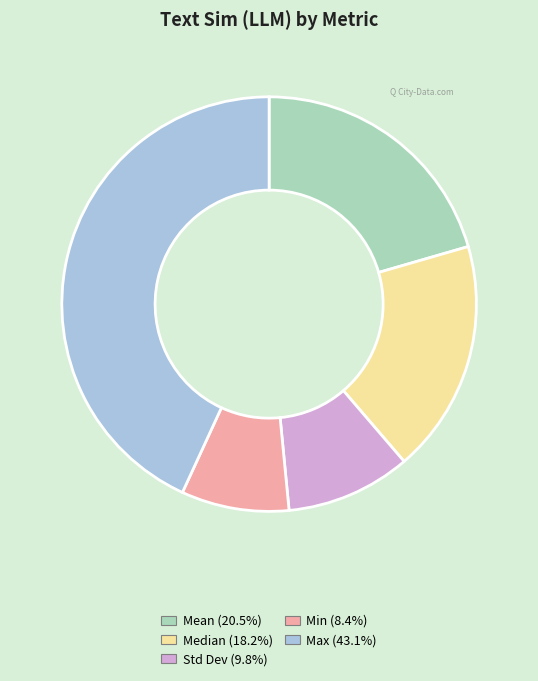

Do Std Dev and Max together represent more than half of the pie?

Yes